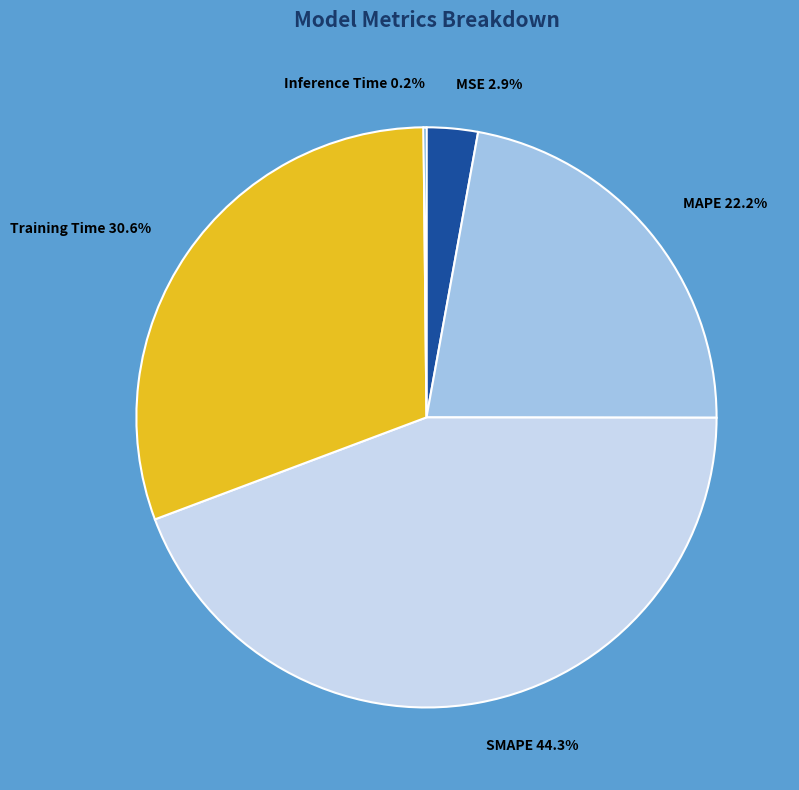

Which has a higher value, MAPE or SMAPE?

SMAPE